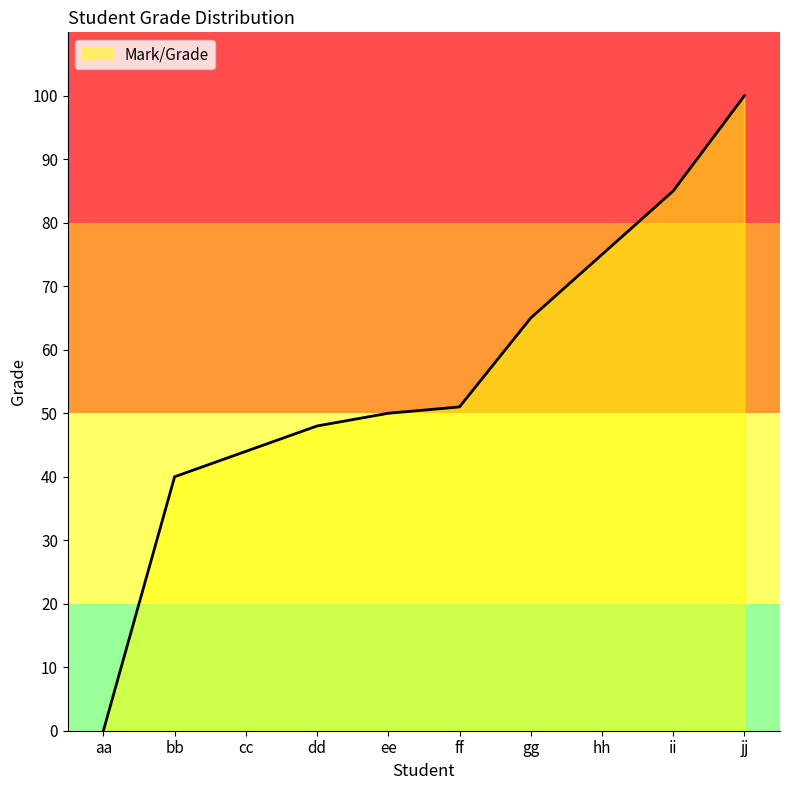

How many distinct data groups are displayed?

1